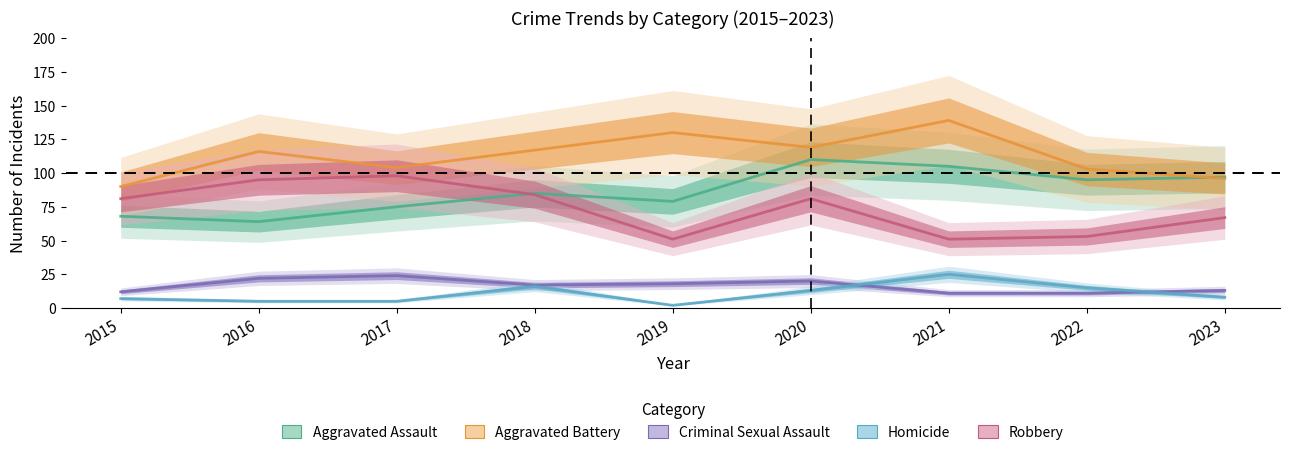

At which category is the sum across all series the highest?

2020